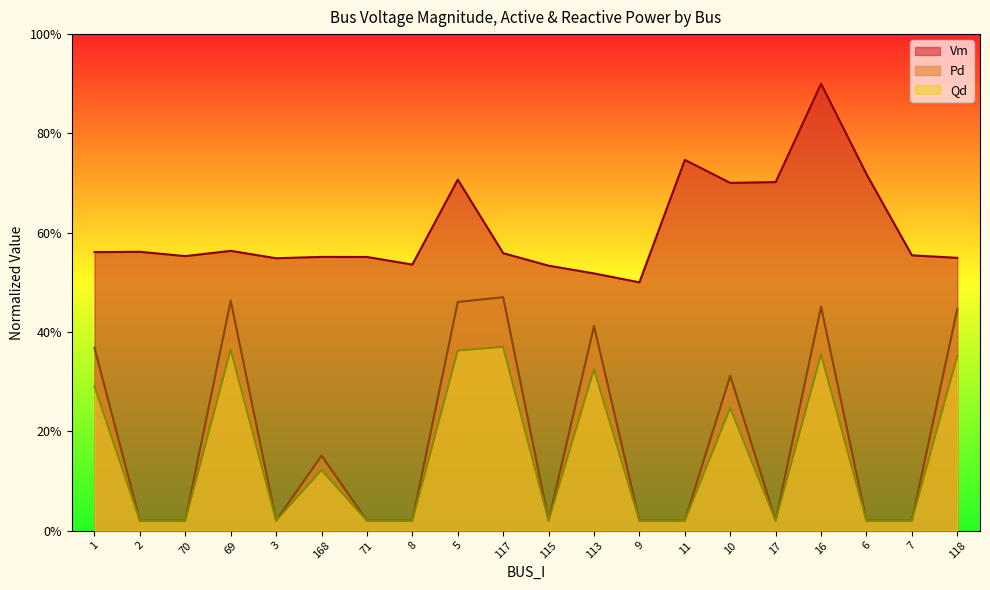

What is the label of the 19th point from the right?

2